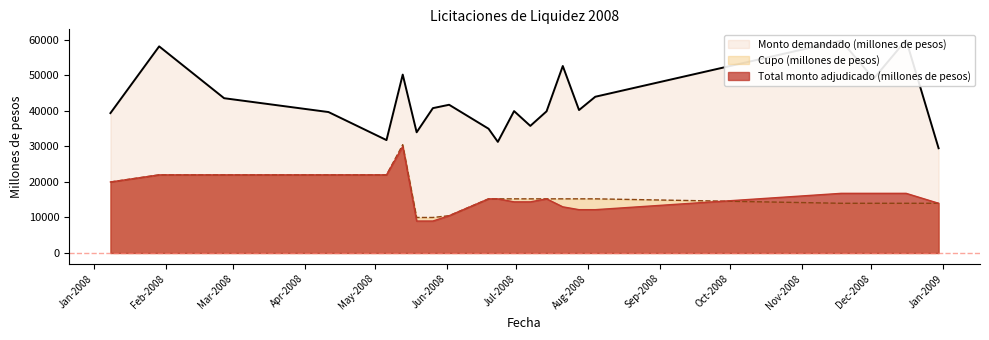

What is the difference between the maximum and minimum values in the Cupo (millones de pesos) series?

20500